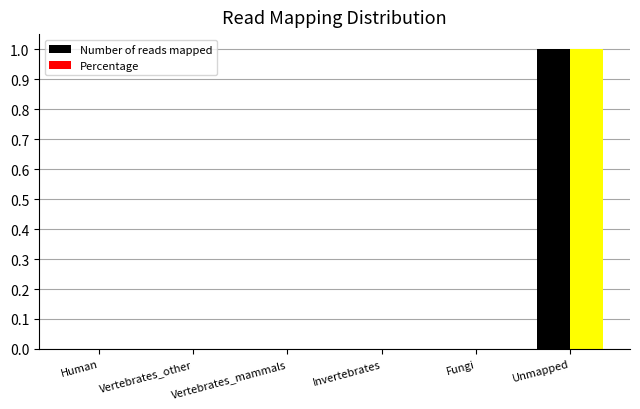

Does the chart contain any negative values?

No